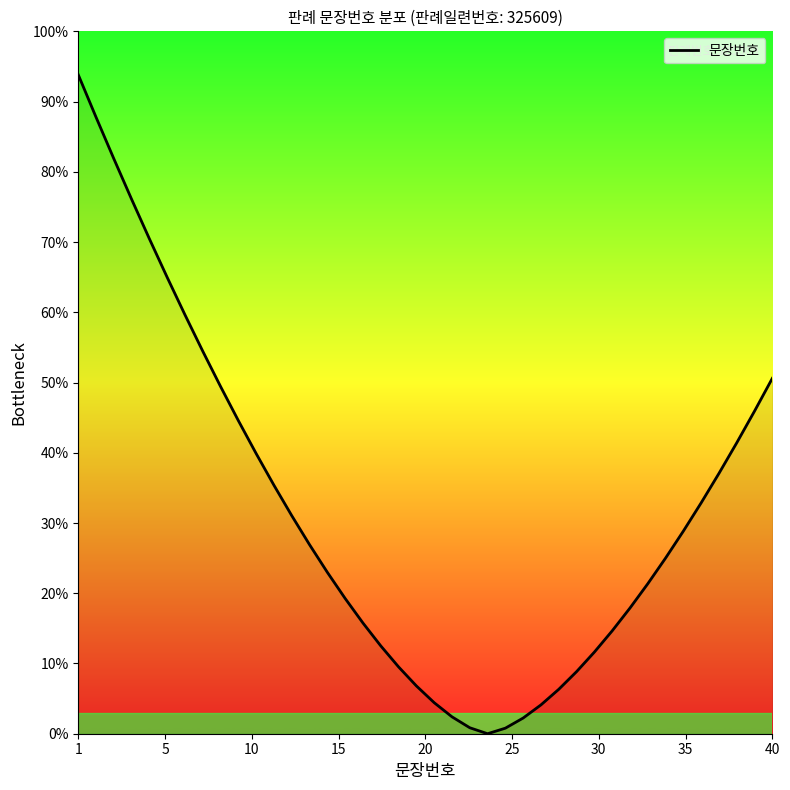

What is the maximum value shown in the chart?

93.8